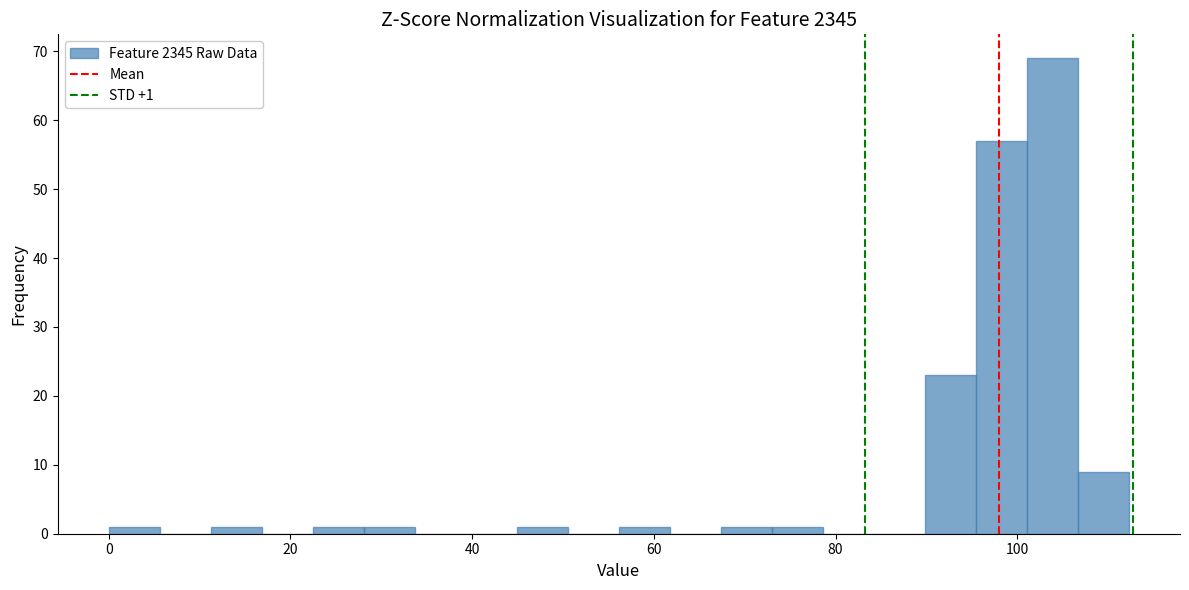

Read against the x-axis, roughly where is the centre of the tallest bar?

104